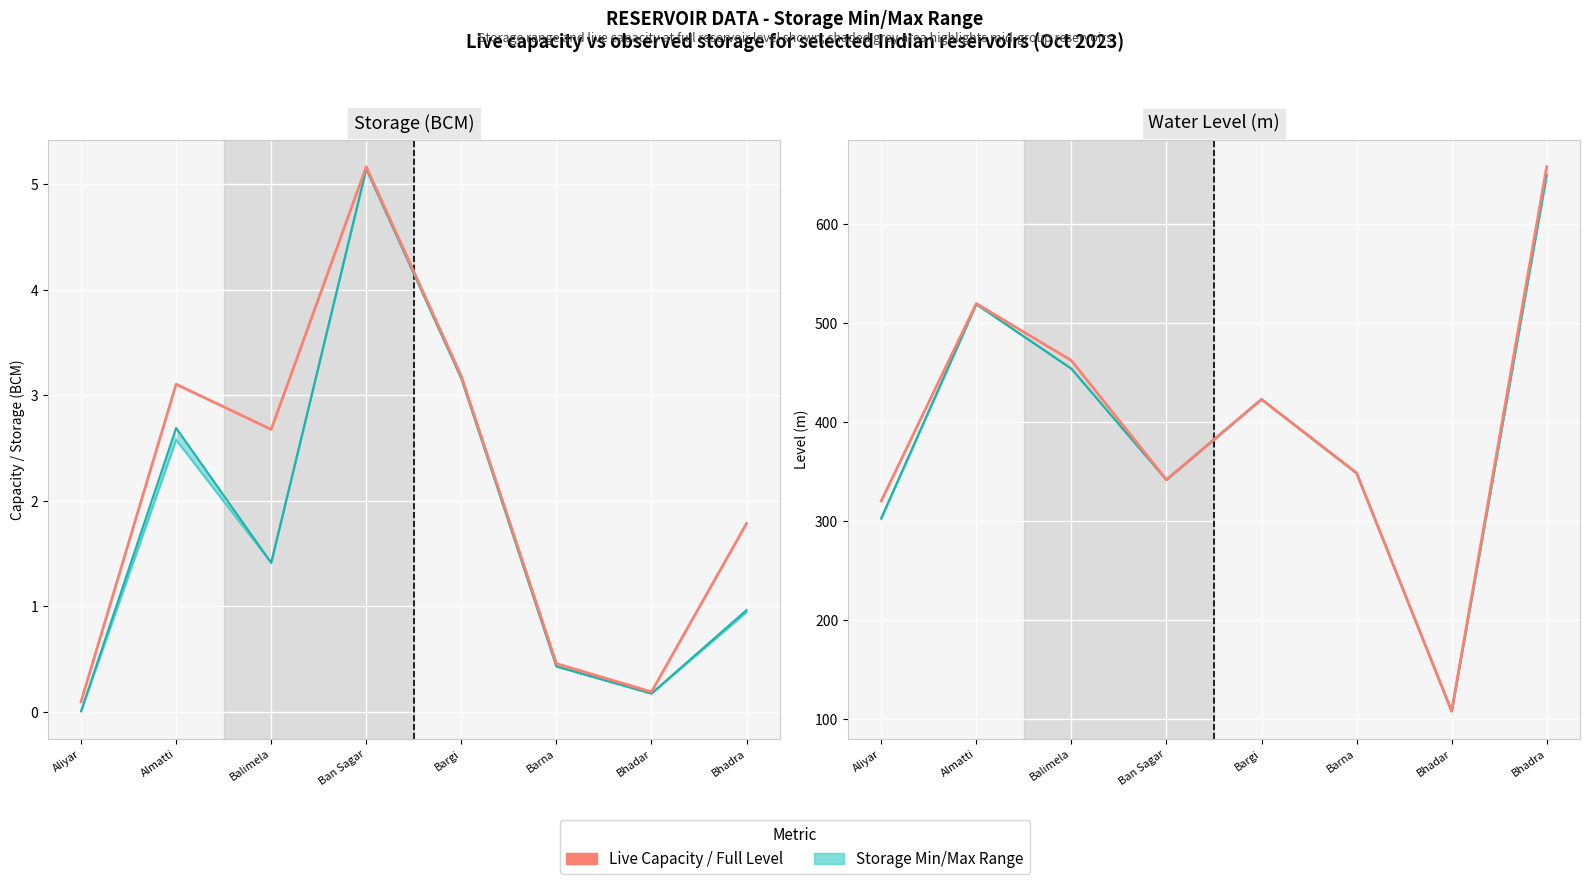

At which label does Storage Max reach its peak?

Bhadra